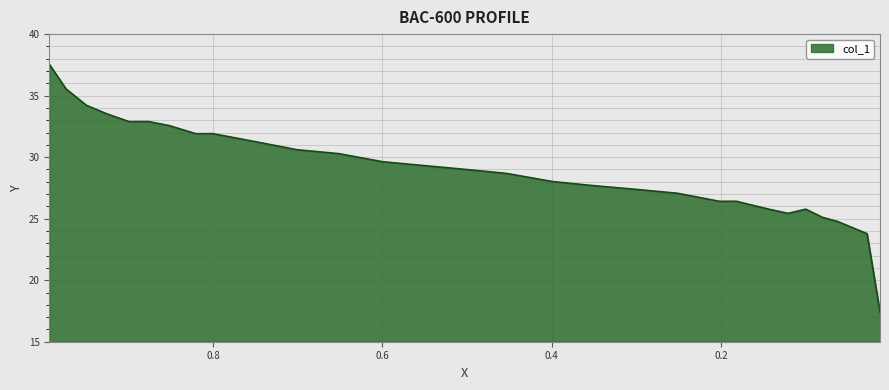

What is the difference between the maximum and second lowest values?

13.8